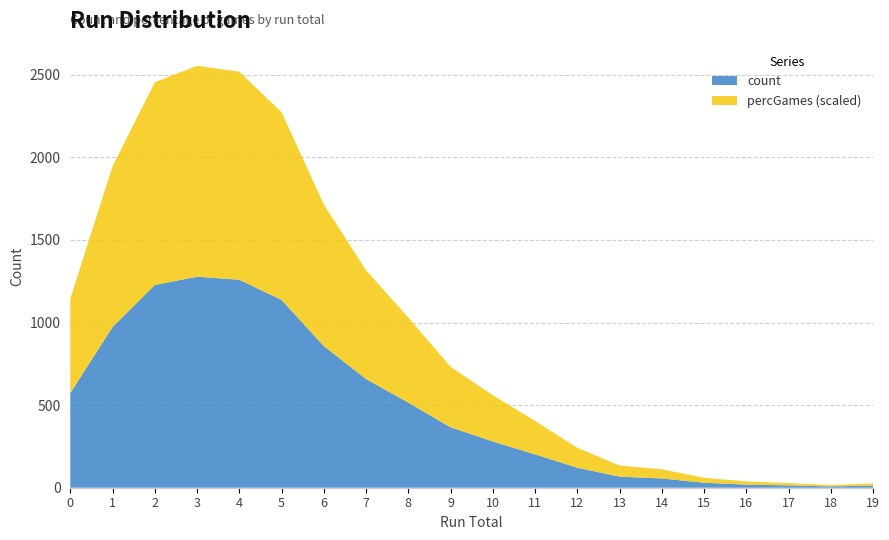

Reading left to right, transcribe all the data shown in this chart.

count: 0=572.5	1=972.5	2=1227.0	3=1277.0	4=1259.0	5=1136.5	6=857.5	7=658.0	8=515.0	9=366.0	10=280.0	11=202.0	12=121.0	13=67.0	14=56.0	15=30.0	16=19.0	17=14.0	18=8.0	19=13.0
percGames: 0=0.1	1=0.1	2=0.1	3=0.1	4=0.1	5=0.1	6=0.1	7=0.1	8=0.1	9=0.0	10=0.0	11=0.0	12=0.0	13=0.0	14=0.0	15=0.0	16=0.0	17=0.0	18=0.0	19=0.0